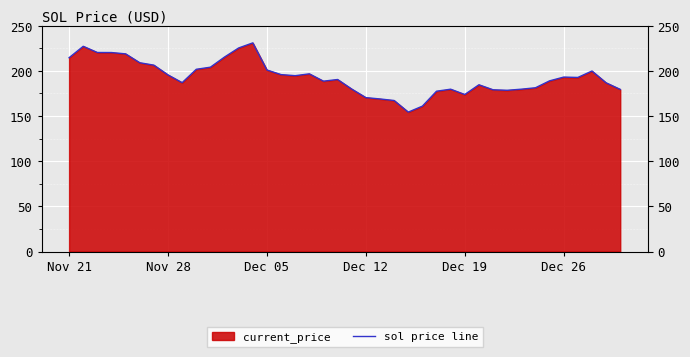

How many lines are shown in the chart?

1